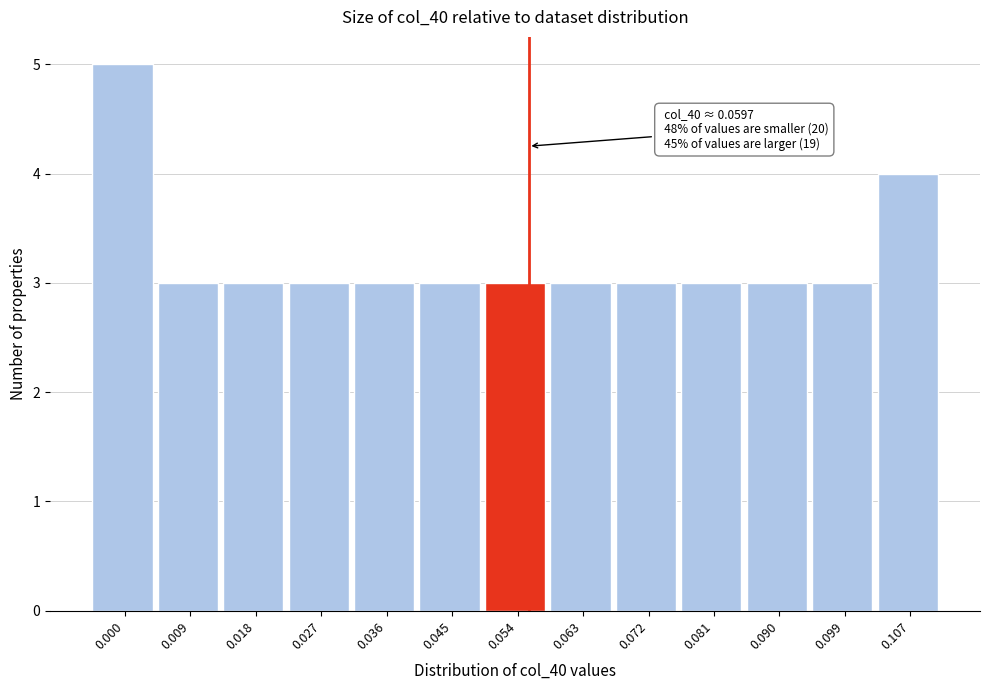

Reading left to right, transcribe all the data shown in this chart.

0.000=5	0.009=3	0.018=3	0.027=3	0.036=3	0.045=3	0.054=3	0.063=3	0.072=3	0.081=3	0.090=3	0.099=3	0.107=4